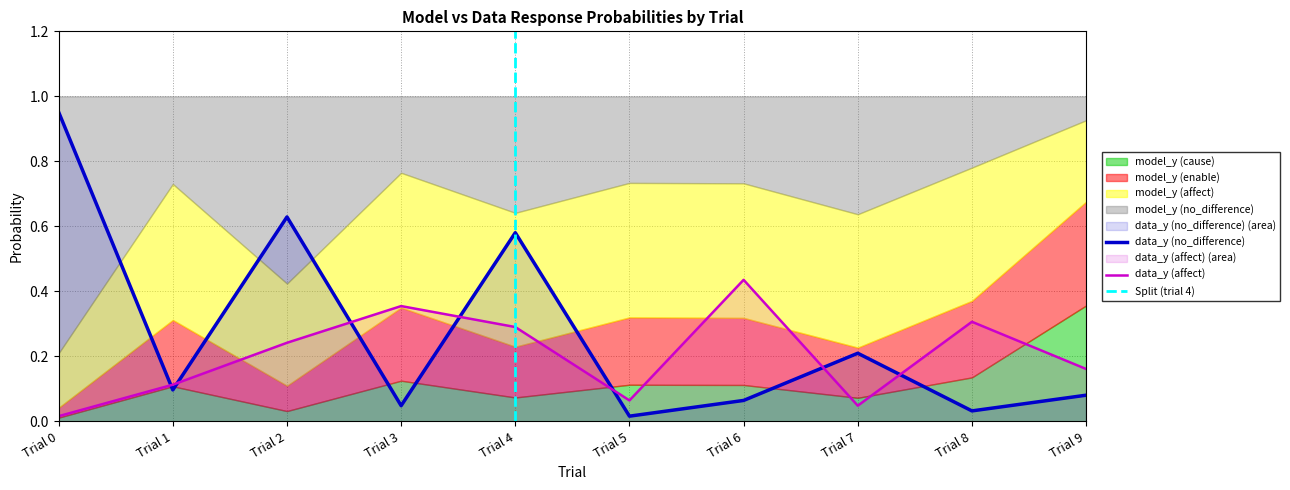

True or false: data_y (no_difference) has a value of 0.1 at Trial 1.

True